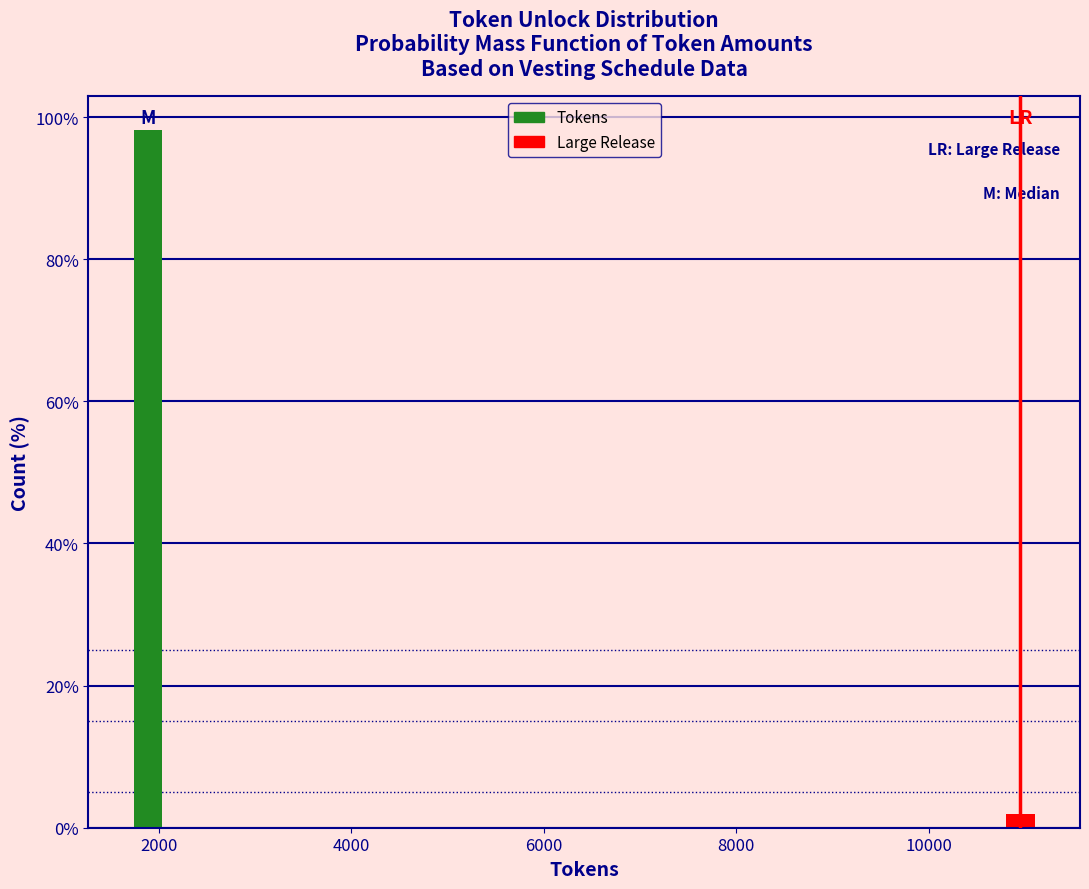

Reading left to right, extract all data points from this chart.

98.1	1.9